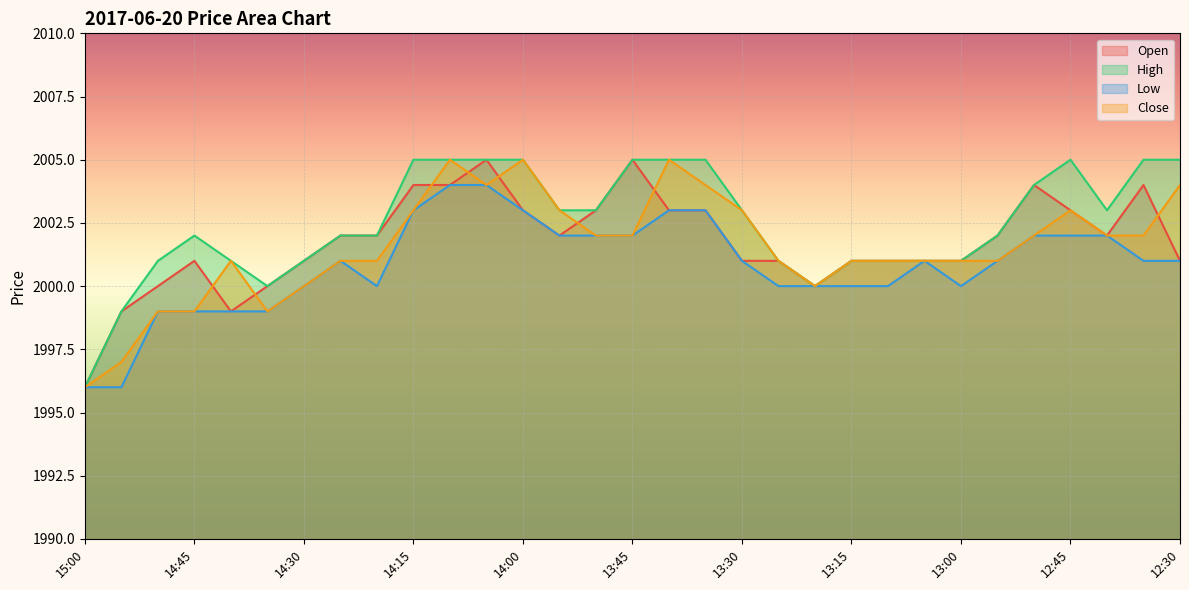

What is the difference between the Low values at 12:55 and 15:00?

5